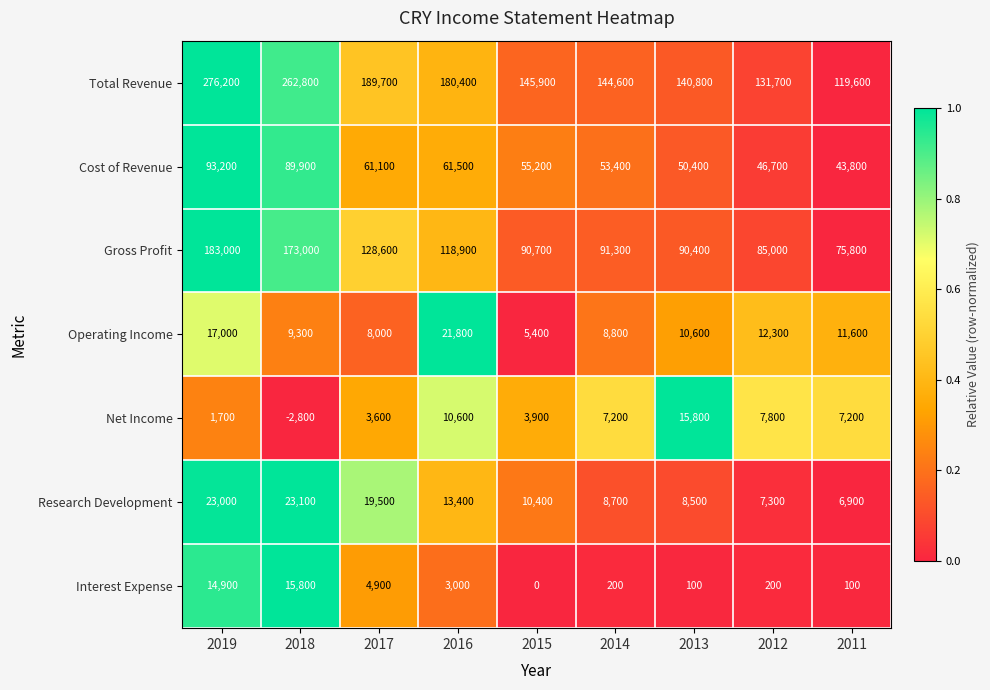

Count the number of categories in the chart.

9